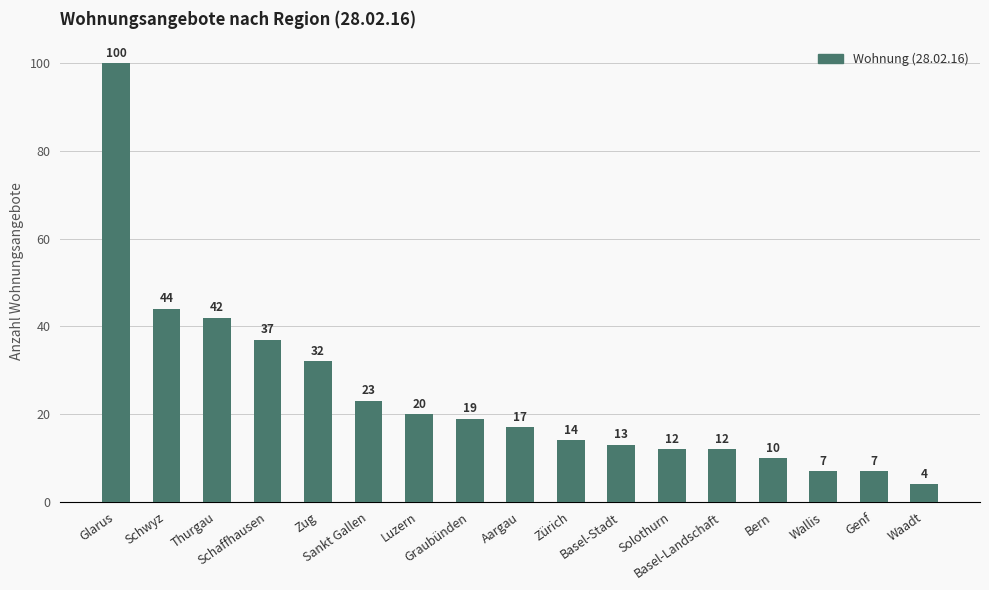

Approximately how many times larger is the value at Basel-Stadt compared to Schaffhausen?

0.4